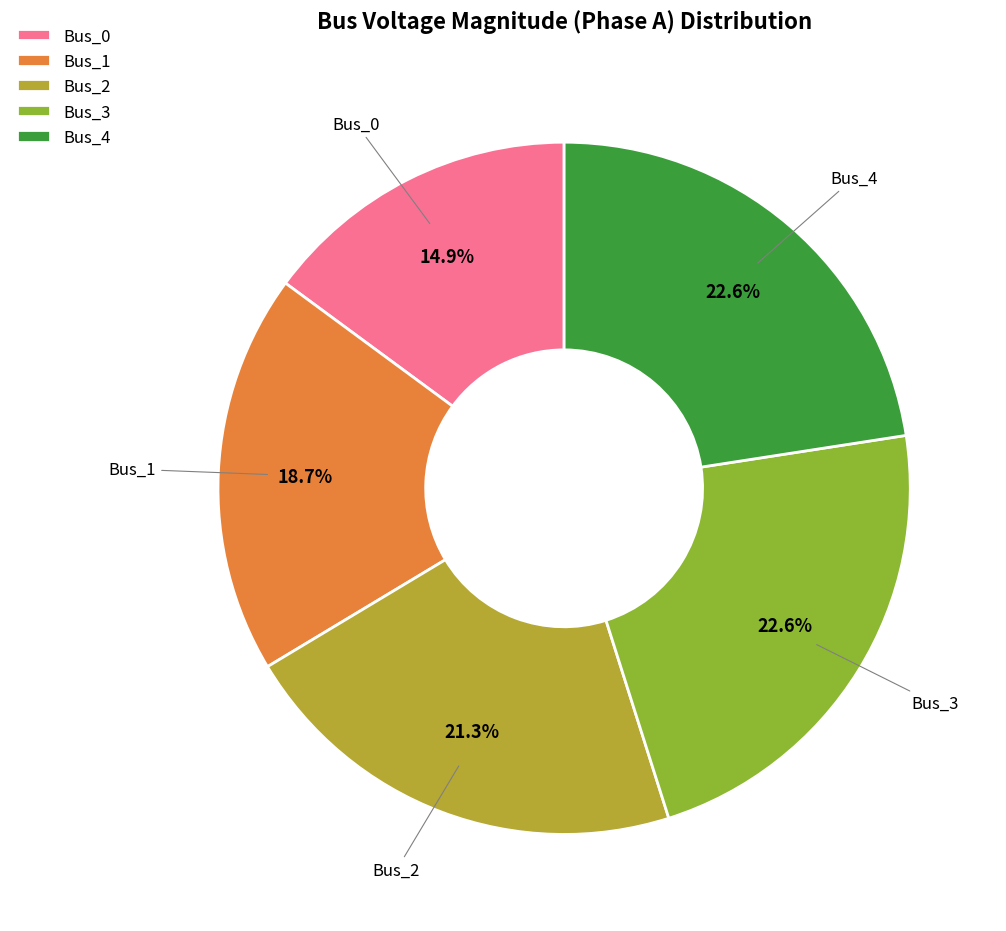

Which has a higher value, Bus_4 or Bus_0?

Bus_4